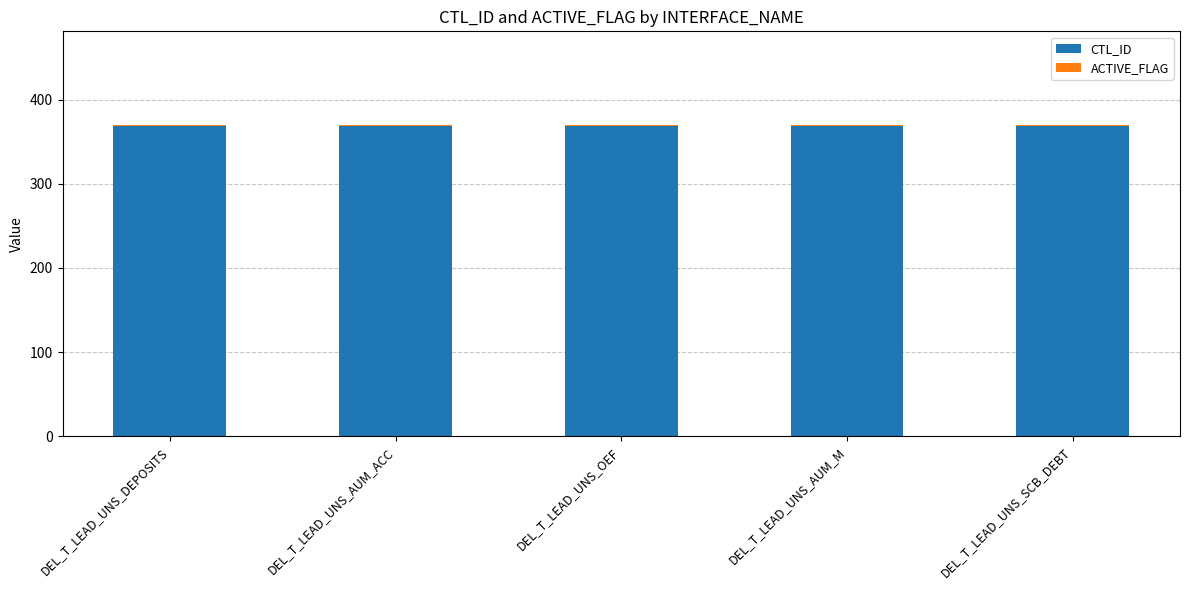

True or false: CTL_ID has a value of 369 at DEL_T_LEAD_UNS_OEF.

True